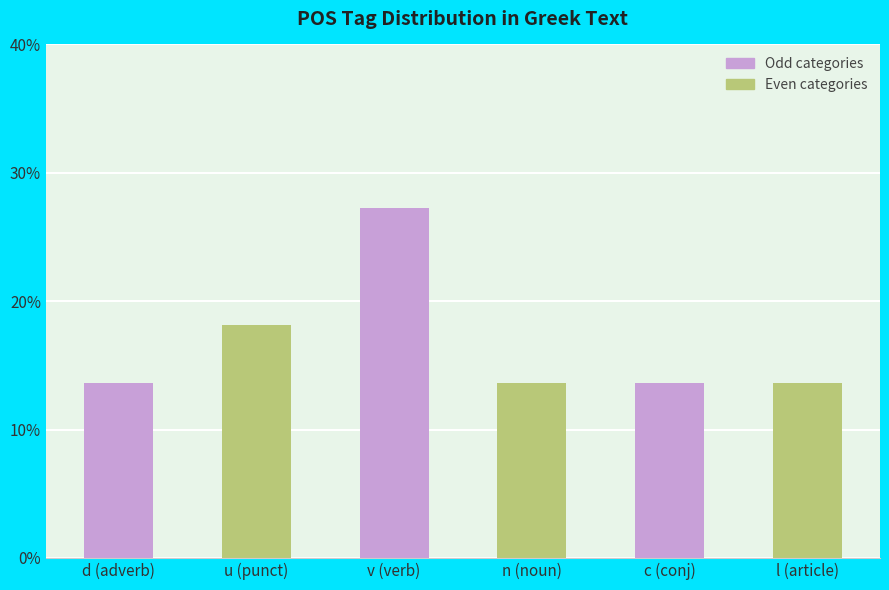

Which label corresponds to the smallest value in the chart?

d (adverb)